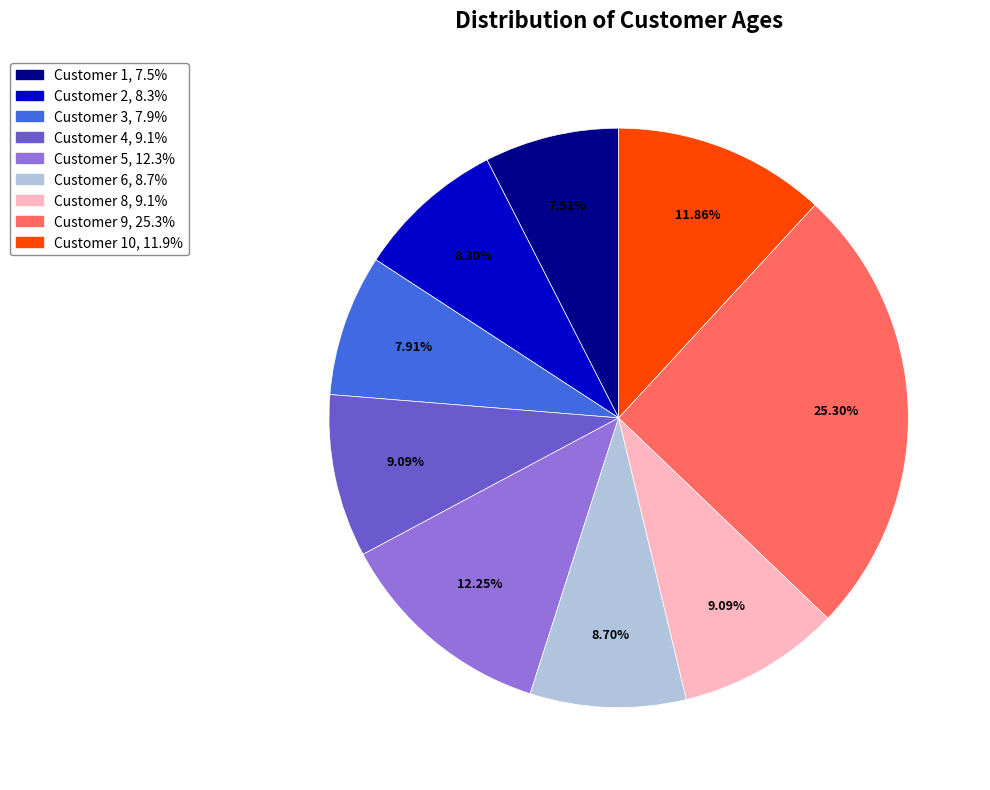

Does any single category account for the majority?

No